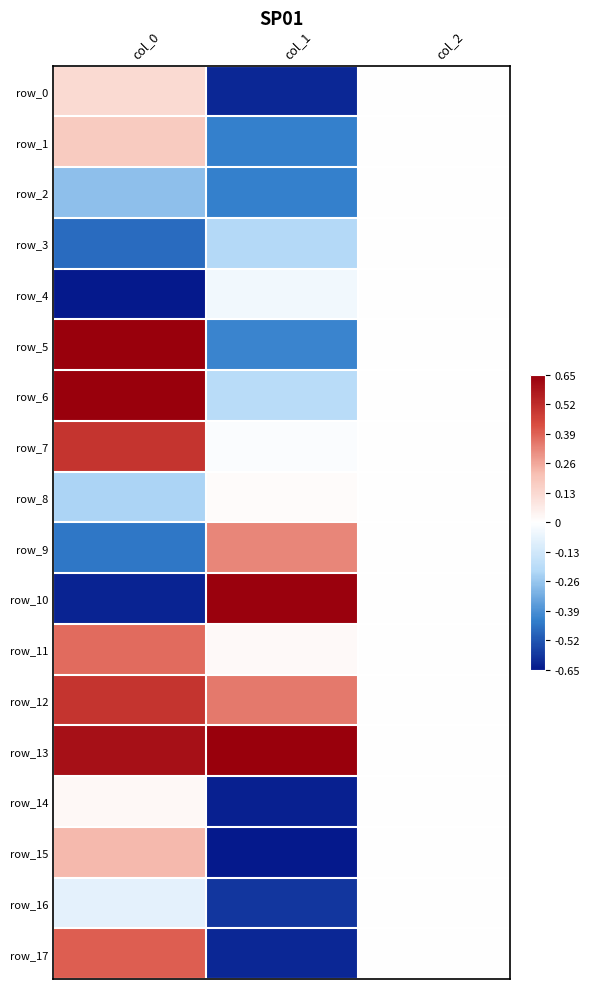

Rank the categories by row_13 value from highest to lowest.

col_1, col_0, col_2